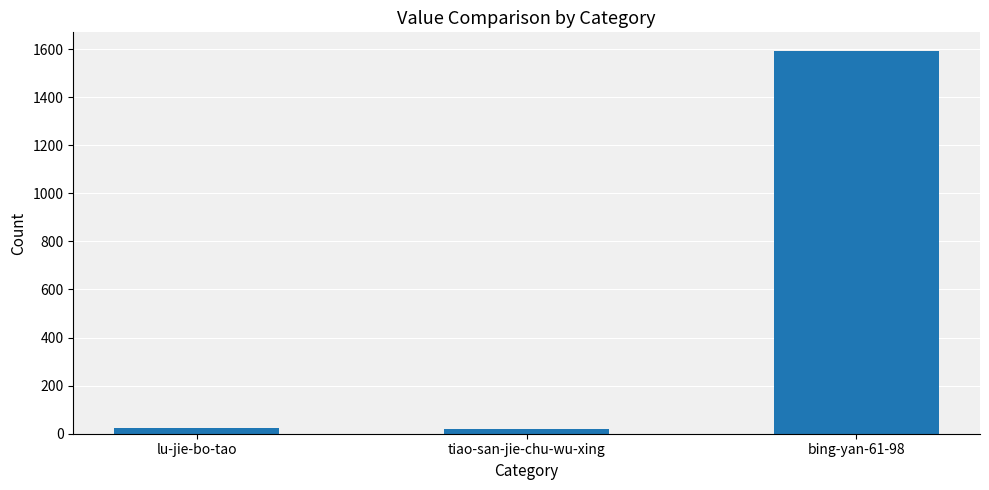

What is the difference between the maximum and minimum values?

1569